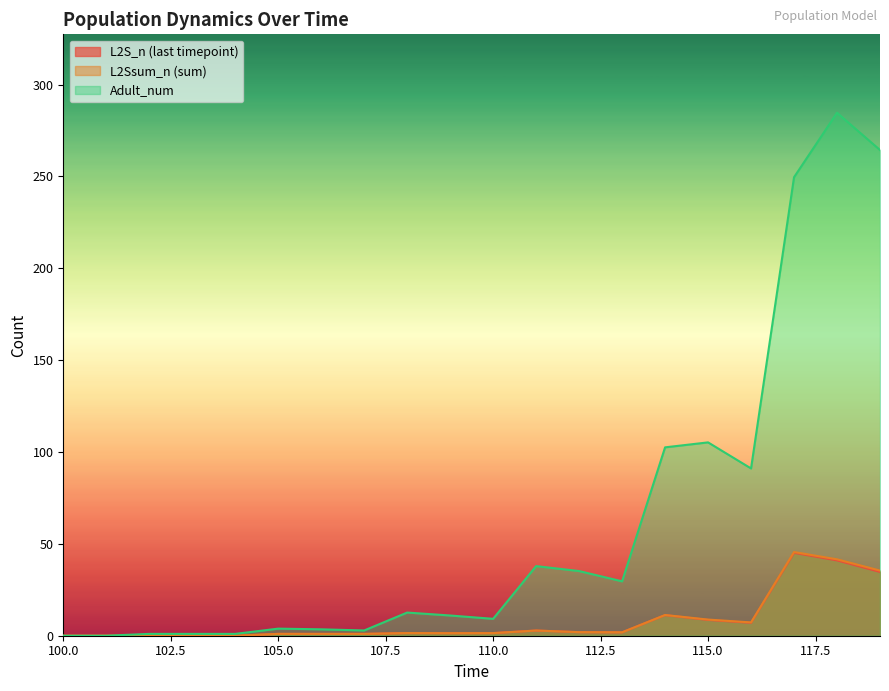

How many values in L2Ssum_n are above zero?

15